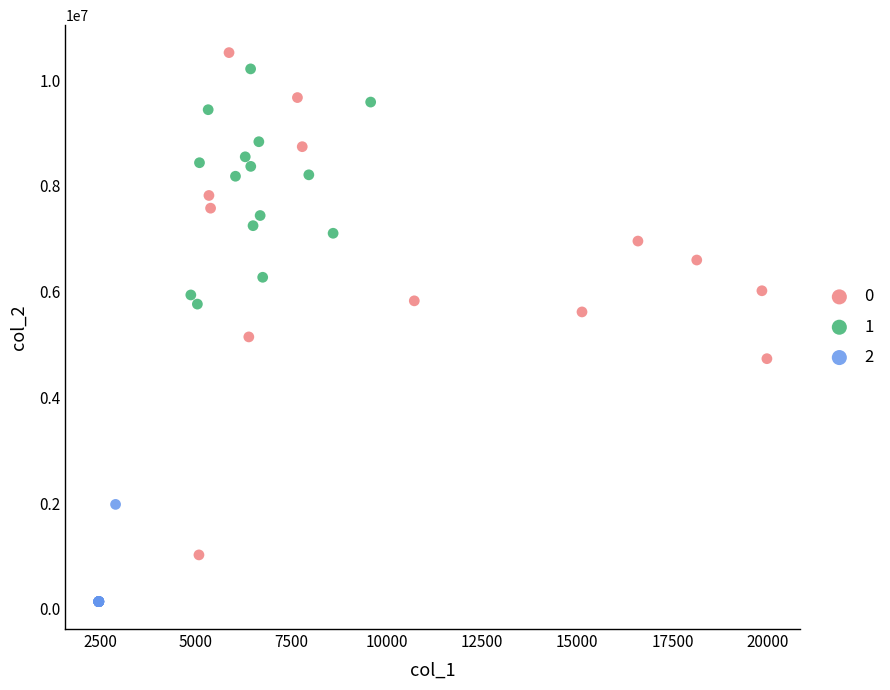

Which series reaches the maximum Y coordinate?

0